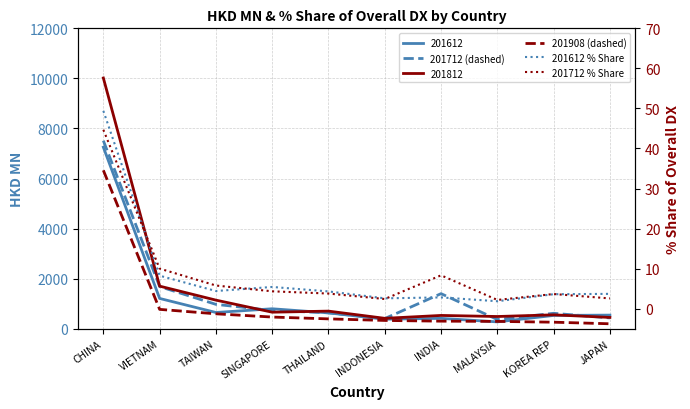

Where do 201612 % Share and 201712 % Share first cross each other?

CHINA and VIETNAM